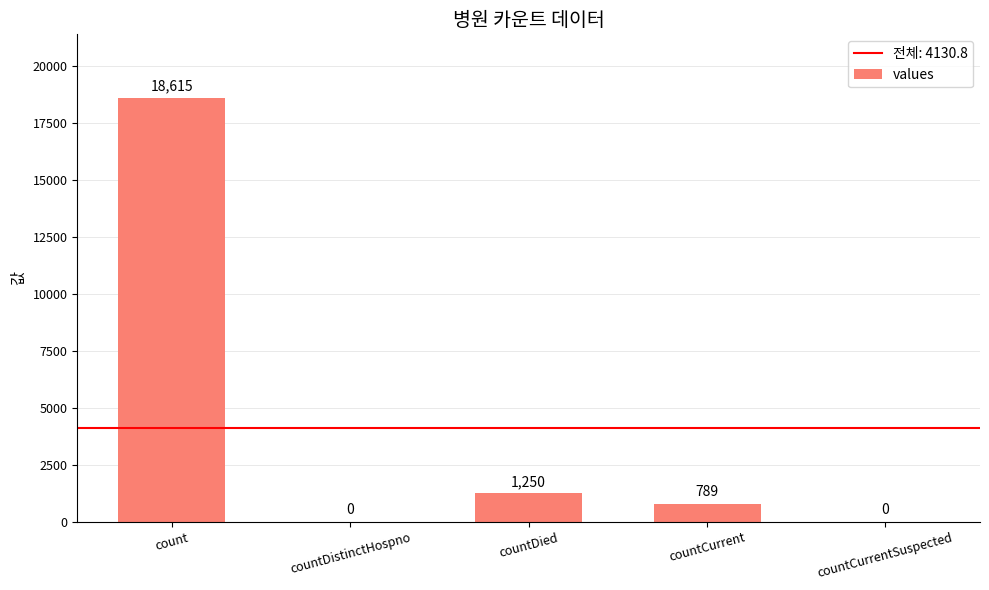

What is the greatest value displayed?

18615